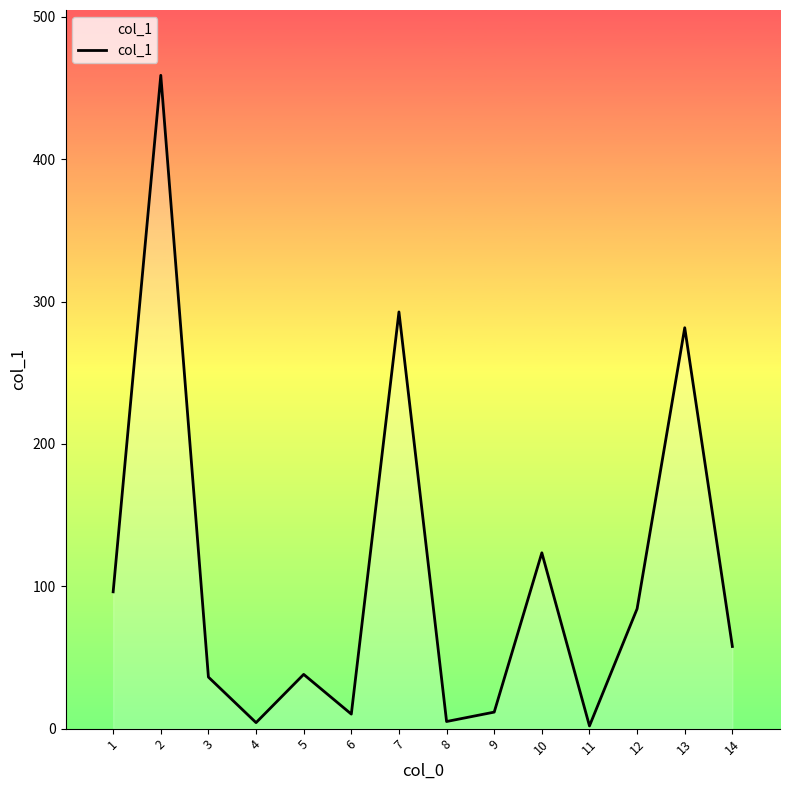

Is it true that the value at 2 is 621.5?

False